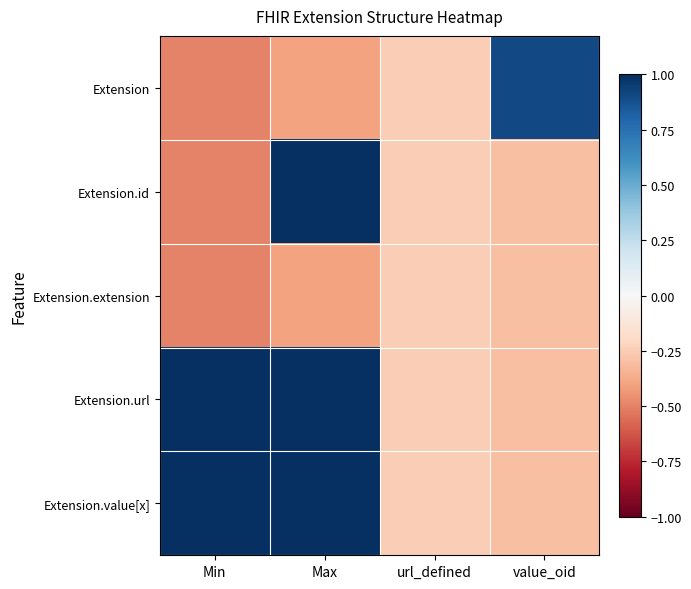

Between url_defined and Max, which is larger?

url_defined